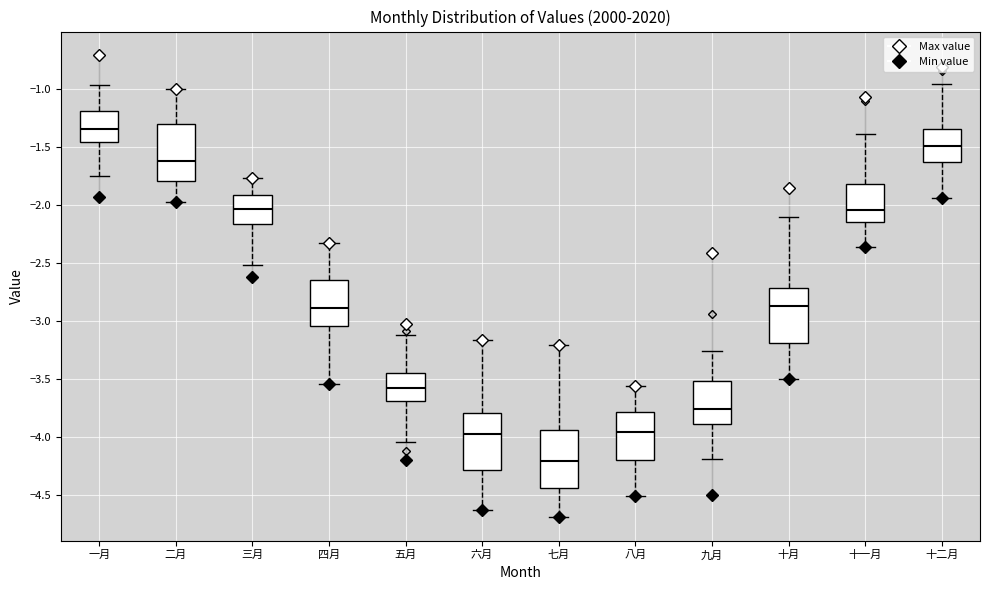

Reading left to right, transcribe this box plot: for each box, give where its median line is, the range the box spans, and where its two whiskers end, as read against the y-axis. The values are not printed on the chart, so give them approximately, as read against the axis.

一月: median -1.35, box -1.45 to -1.20, whiskers -1.75 to -0.95
二月: median -1.60, box -1.80 to -1.30, whiskers -1.95 to -1.00
三月: median -2.05, box -2.15 to -1.90, whiskers -2.50 to -1.75
四月: median -2.90, box -3.05 to -2.65, whiskers -3.55 to -2.35
五月: median -3.55, box -3.70 to -3.45, whiskers -4.05 to -3.10
六月: median -3.95, box -4.30 to -3.80, whiskers -4.65 to -3.15
七月: median -4.20, box -4.45 to -3.95, whiskers -4.70 to -3.20
八月: median -3.95, box -4.20 to -3.80, whiskers -4.50 to -3.55
九月: median -3.75, box -3.90 to -3.50, whiskers -4.20 to -3.25
十月: median -2.85, box -3.20 to -2.70, whiskers -3.50 to -2.10
十一月: median -2.05, box -2.15 to -1.80, whiskers -2.35 to -1.40
十二月: median -1.50, box -1.65 to -1.35, whiskers -1.95 to -0.95